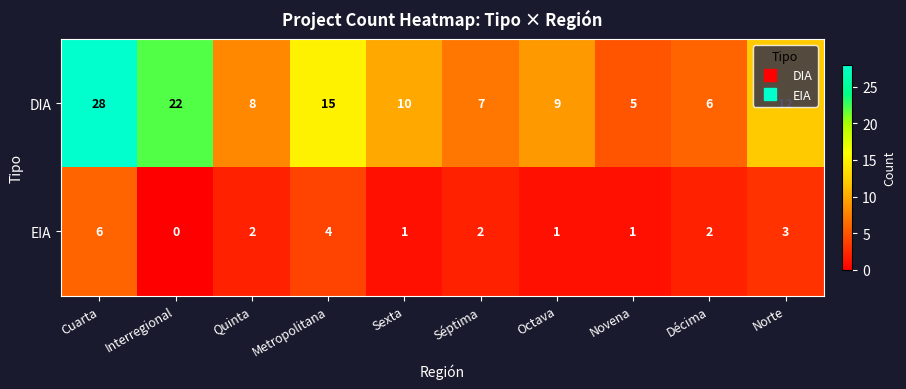

At Décima, list the series in order from smallest to largest.

EIA, DIA